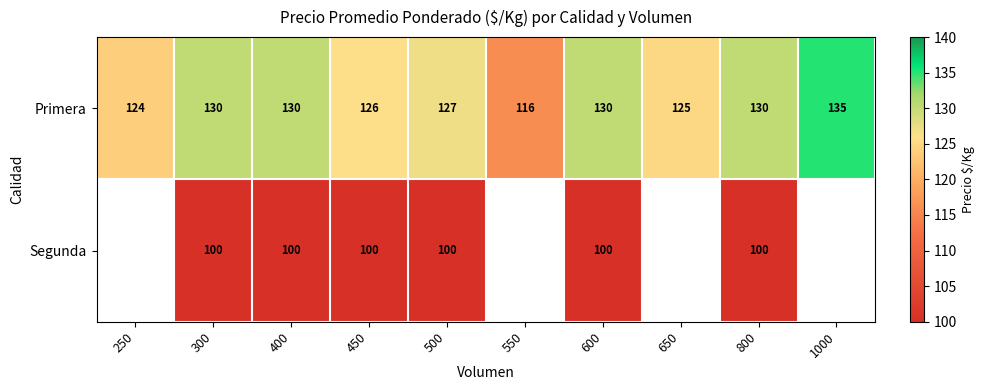

The value of Segunda at 450 is 169. True or false?

False